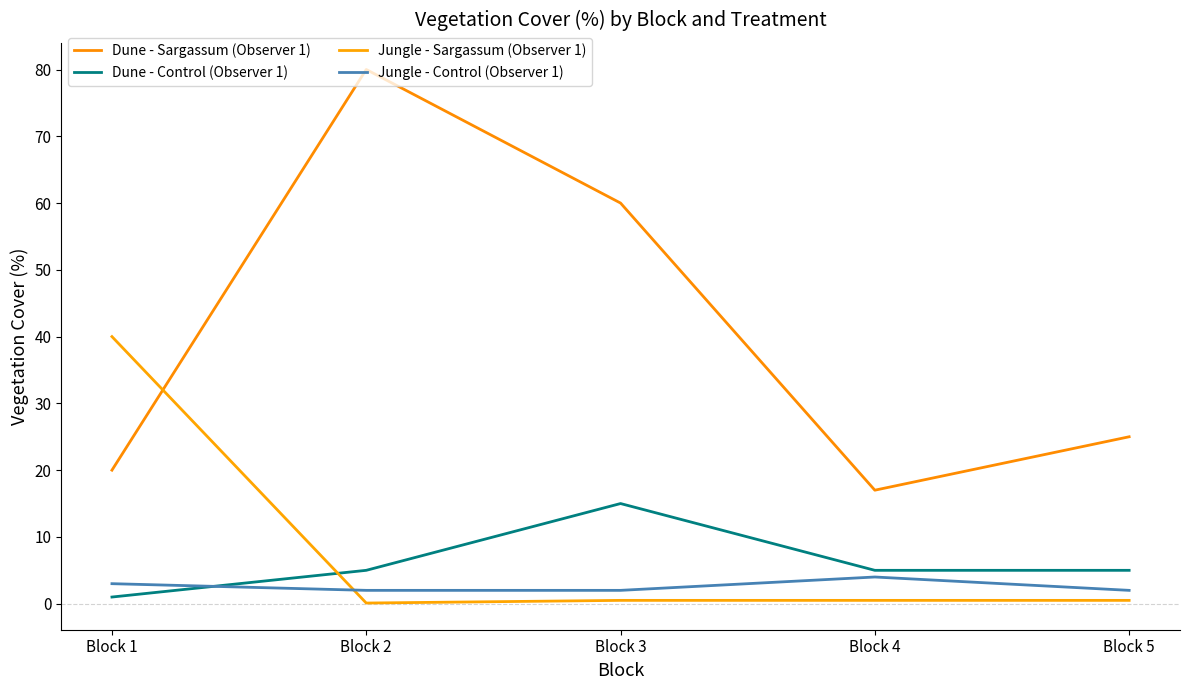

Between Block 2 and Block 4, which series saw the biggest shift?

Dune - Sargassum (Observer 1)